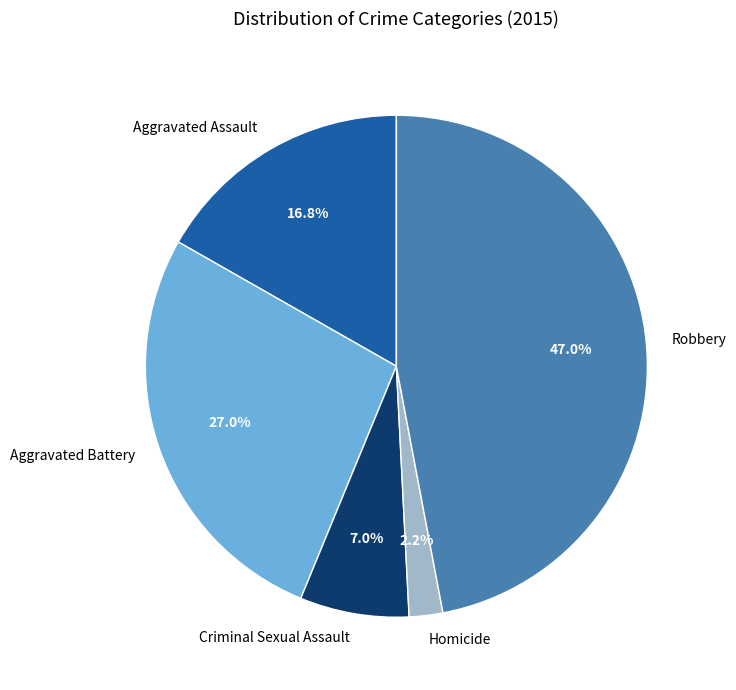

How many slices are in this pie chart?

5